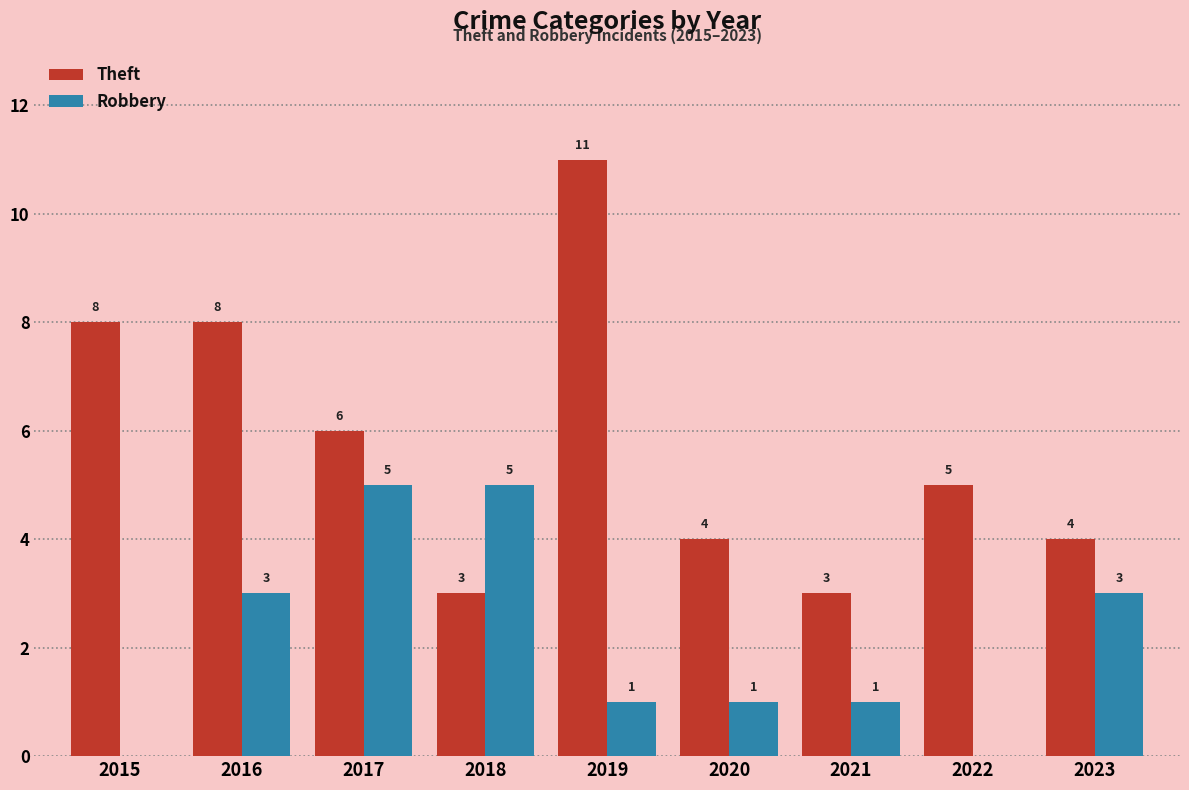

What value does the Theft series have at 2015?

8